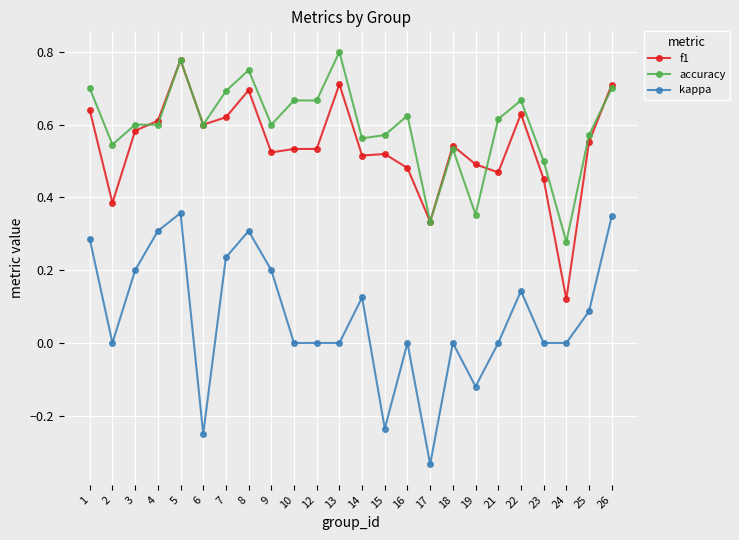

True or false: kappa and f1 cross at least once.

False